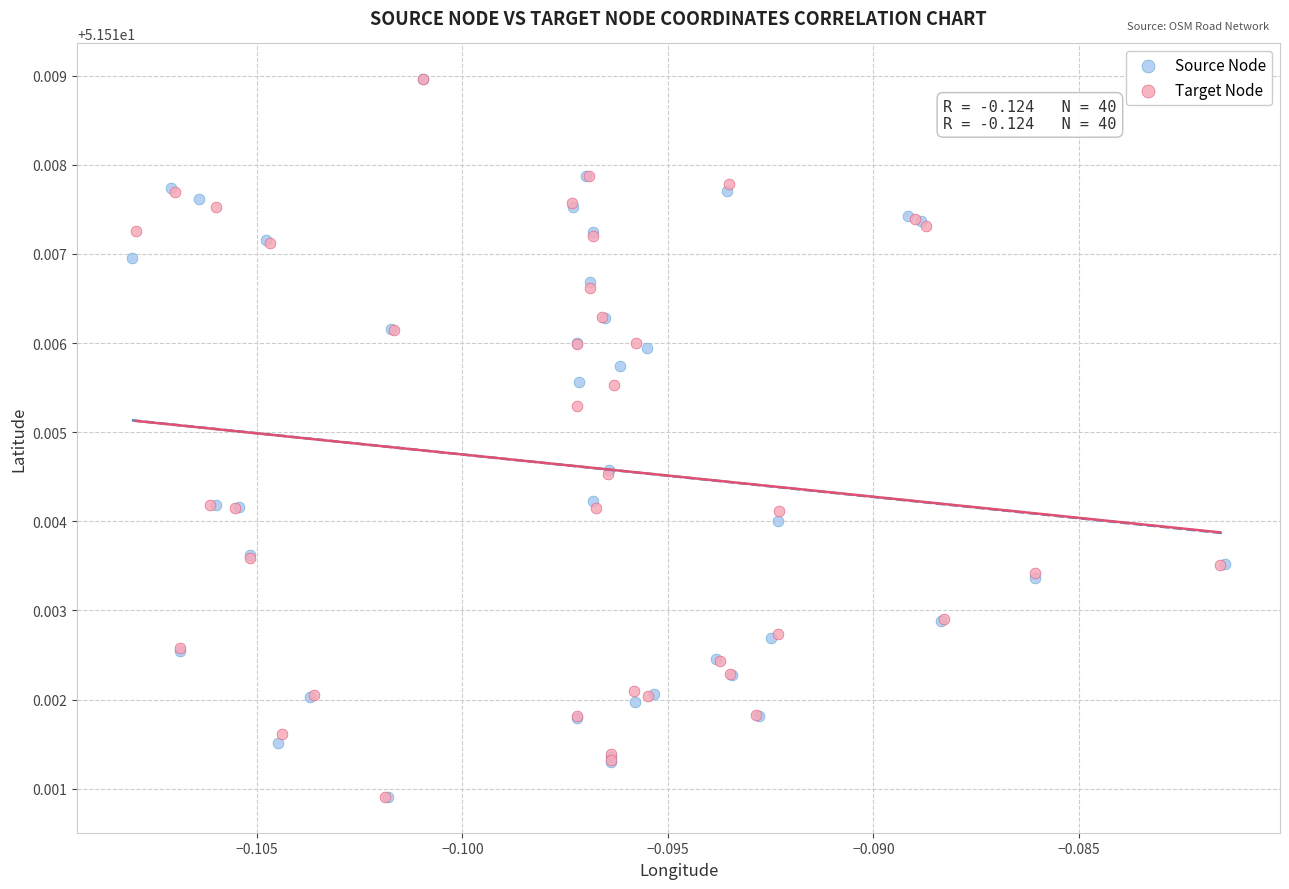

Which series has the largest Y range (max minus min)?

Source Node